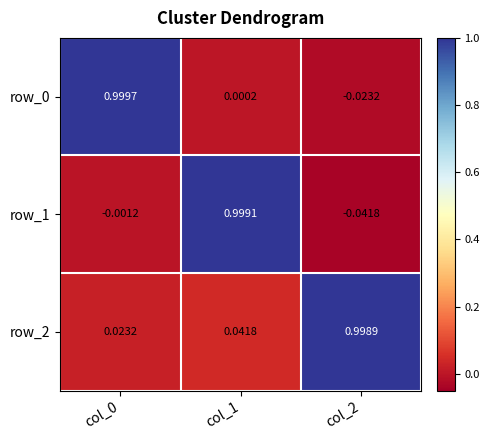

What is the difference between the highest and lowest values at col_1?

1.0